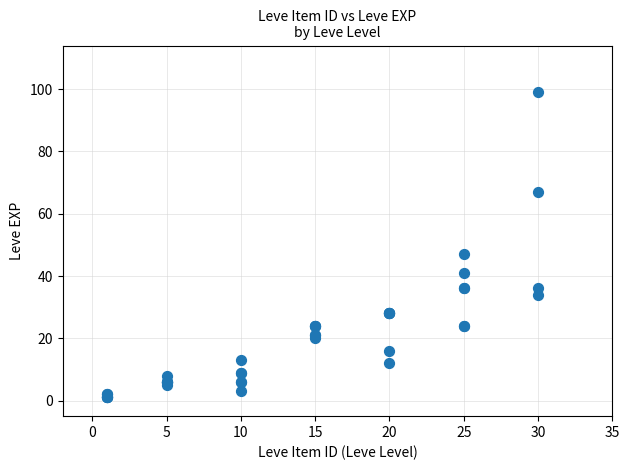

What Y value in the scatter plot is closest to 50?

47